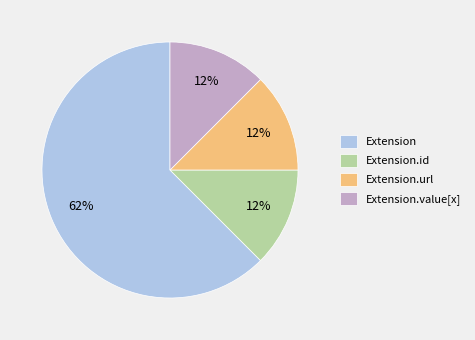

Is there a majority slice in this chart?

Yes